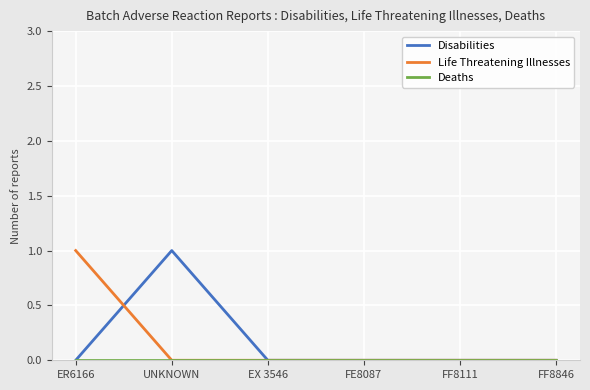

Is the value of Life Threatening Illnesses at ER6166 greater than the value of Disabilities at ER6166?

Yes